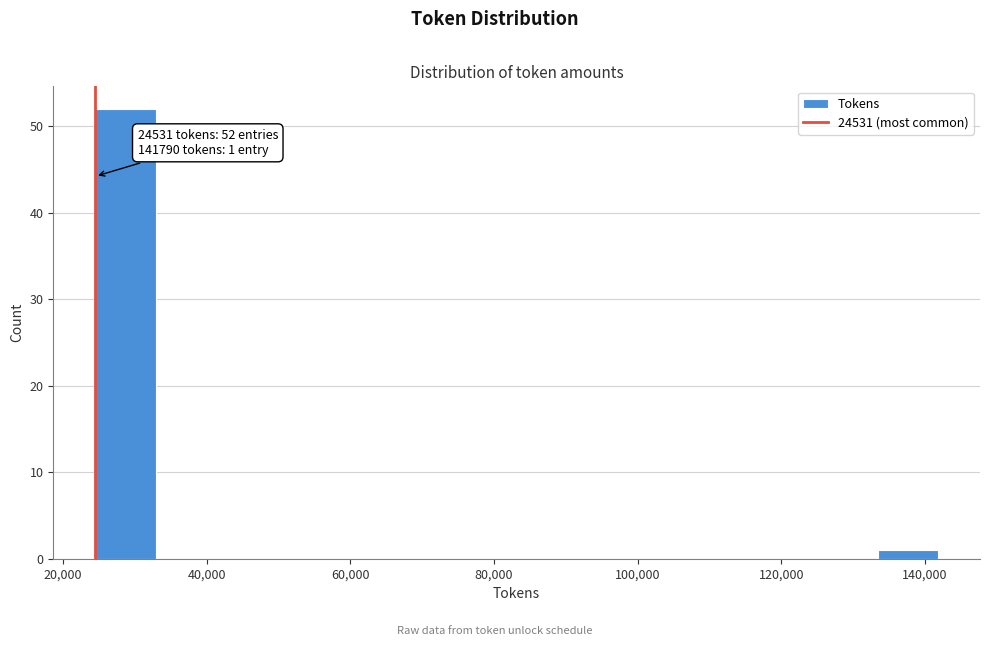

Which range on the x-axis has the tallest bar?

24000 to 32000